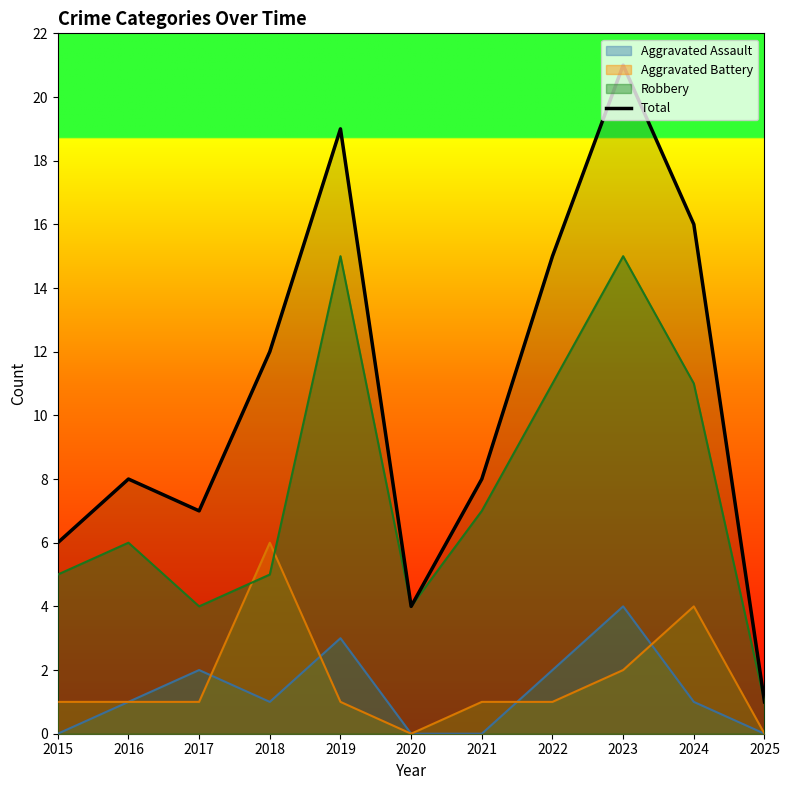

How many lines are shown in the chart?

4